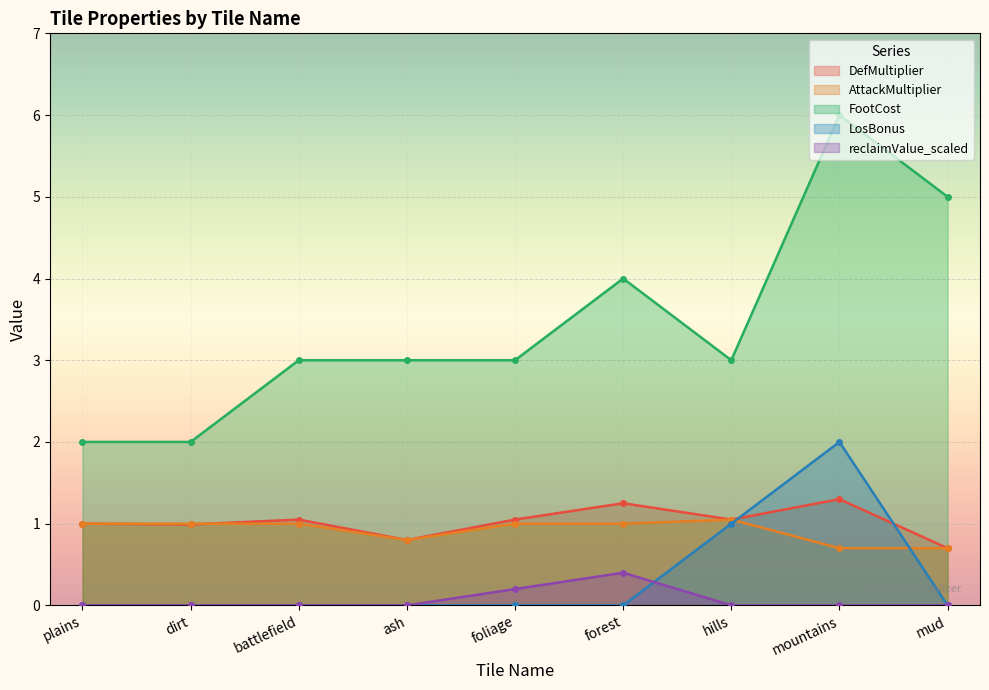

What is the spread (max minus min) of values at ash?

3.0